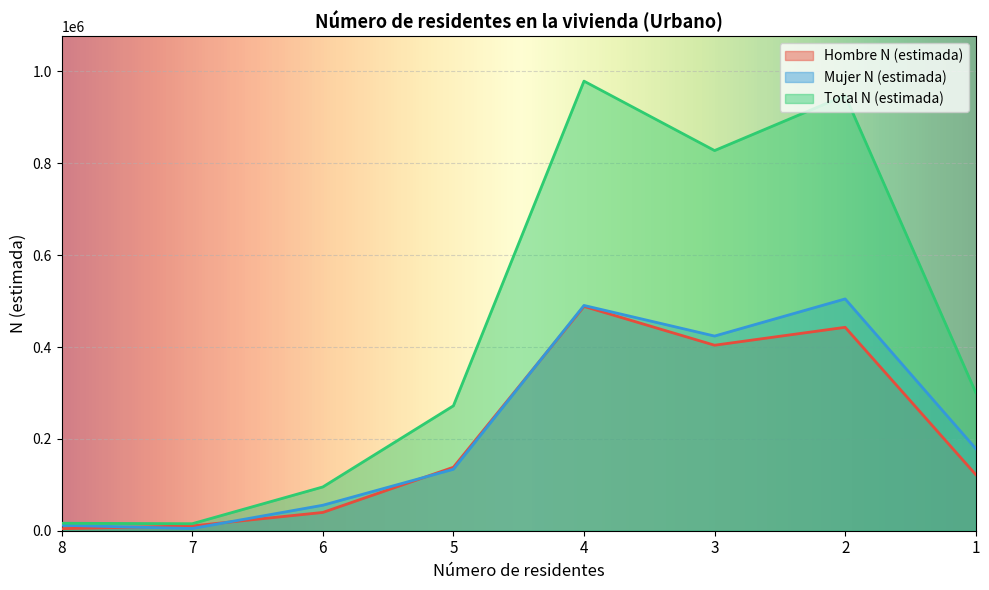

Which series has the widest spread of values?

Total N (estimada)